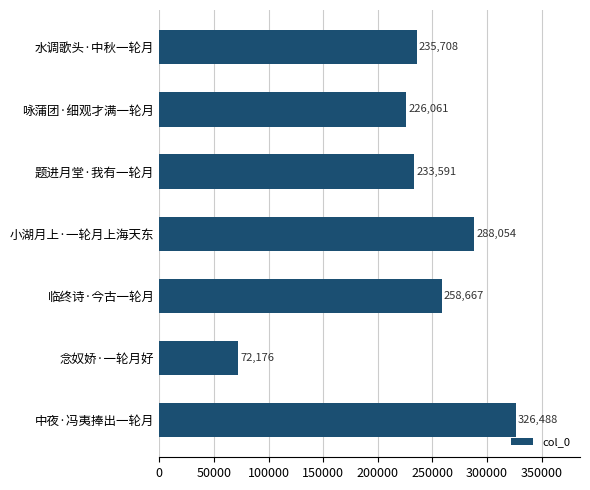

What is the average value?

234392